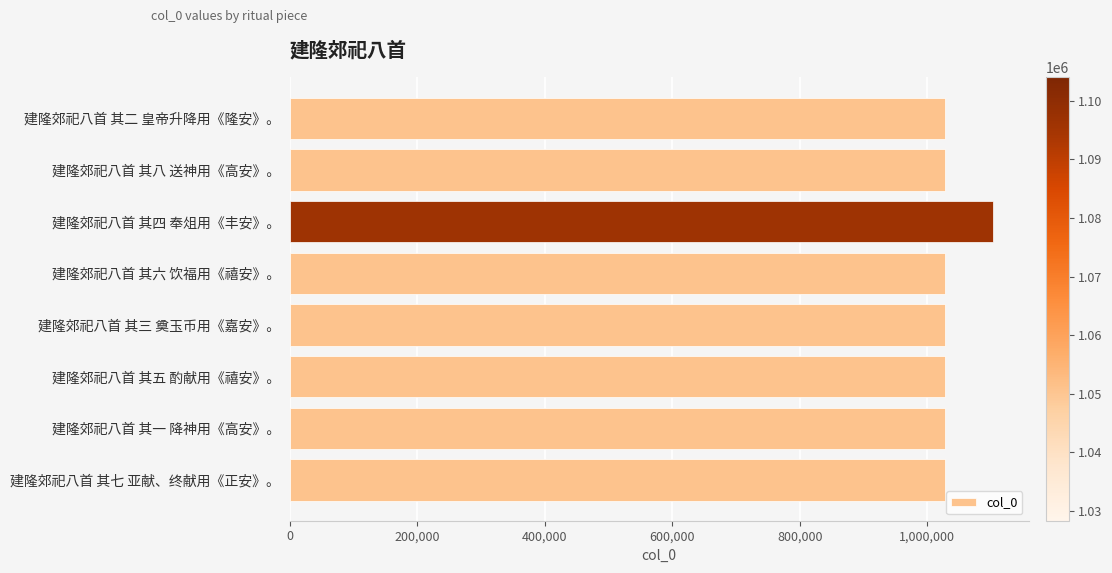

What is the smallest value displayed?

1028356